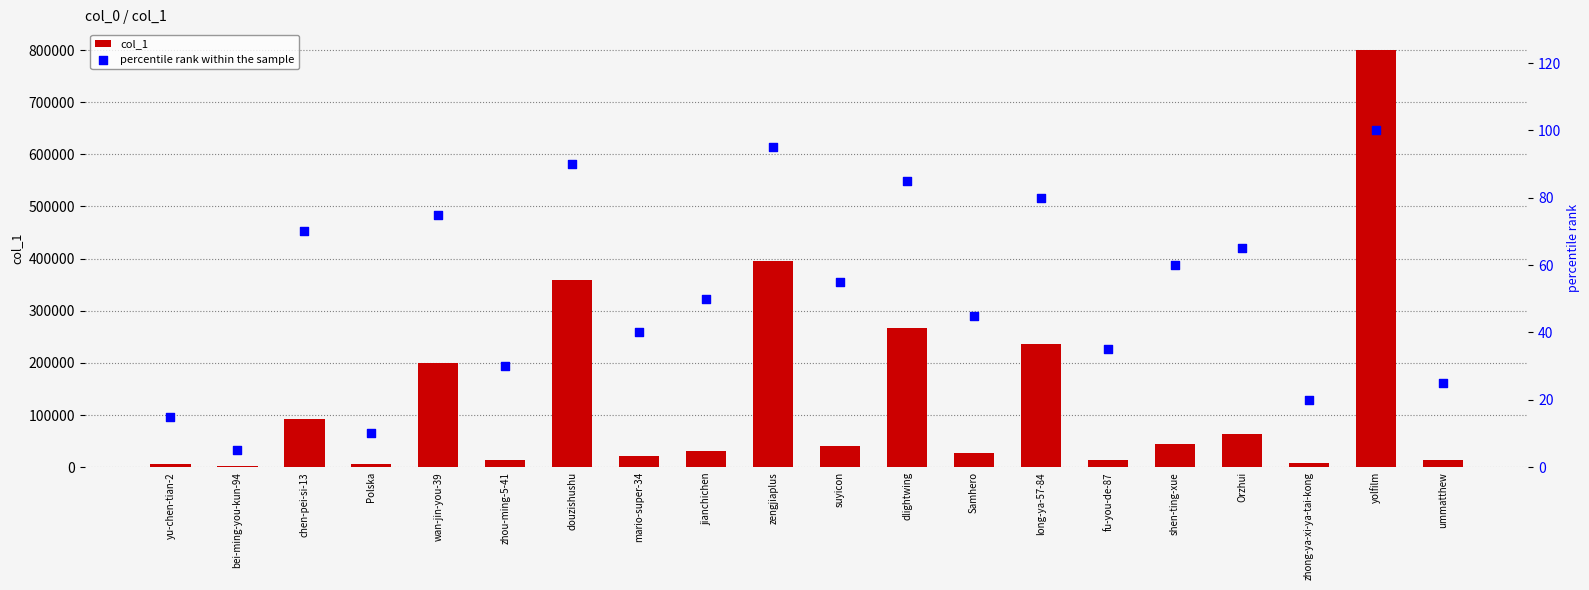

At how many categories does at least one series exceed 41524?

9